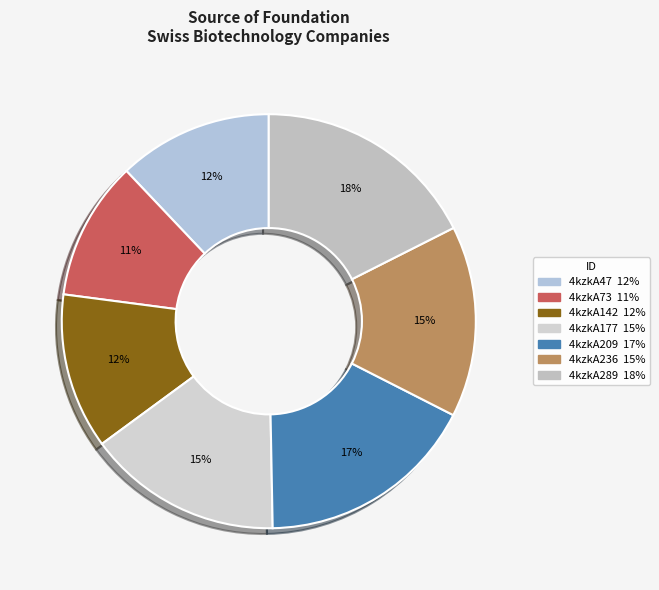

Rank the categories by value from highest to lowest.

4kzkA289, 4kzkA209, 4kzkA177, 4kzkA236, 4kzkA142, 4kzkA47, 4kzkA73